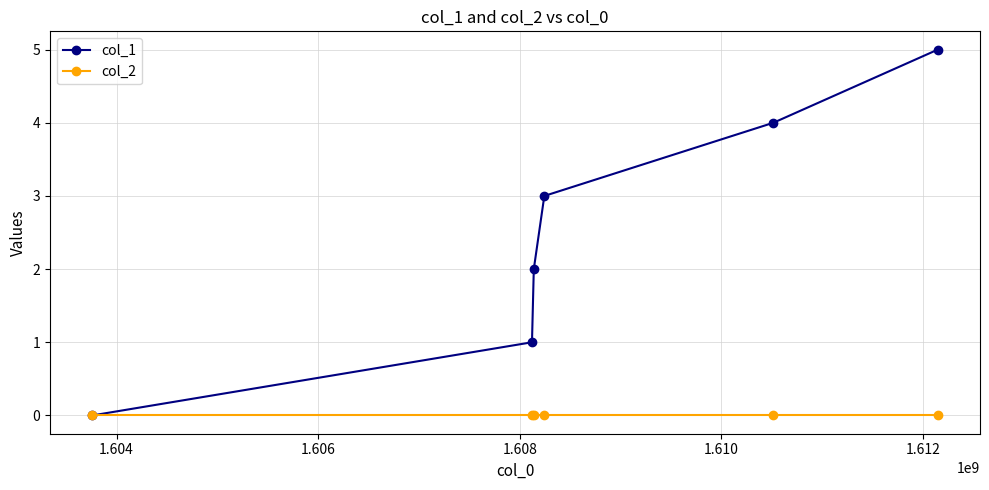

Reading left to right, transcribe all the data shown in this chart.

col_1: 0	1	2	3	4	5
col_2: 0	0	0	0	0	0